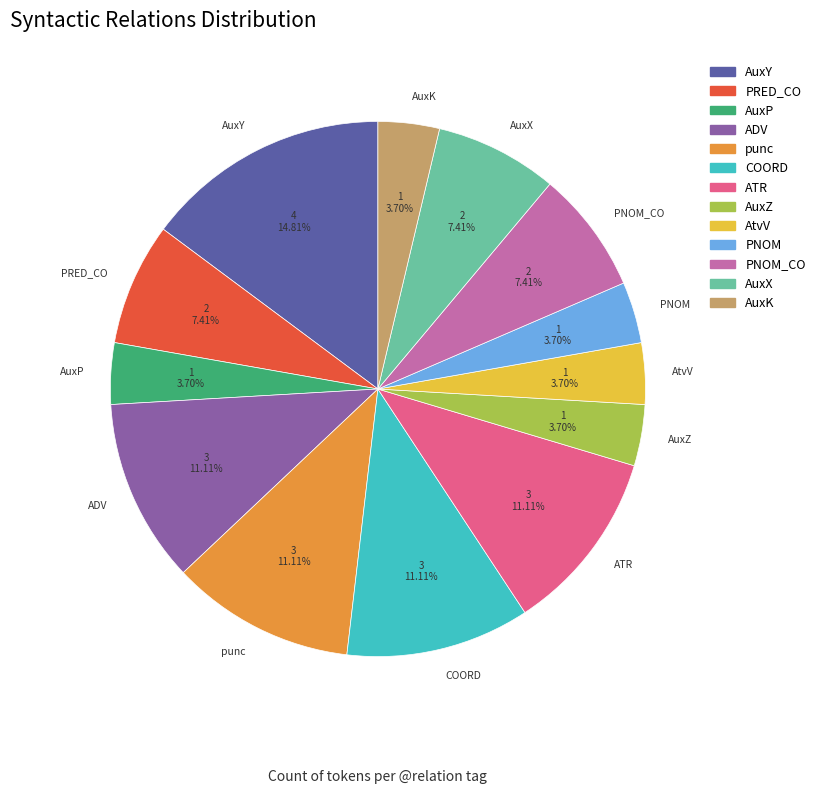

To the nearest percent, what percentage of the pie is PNOM_CO?

7%